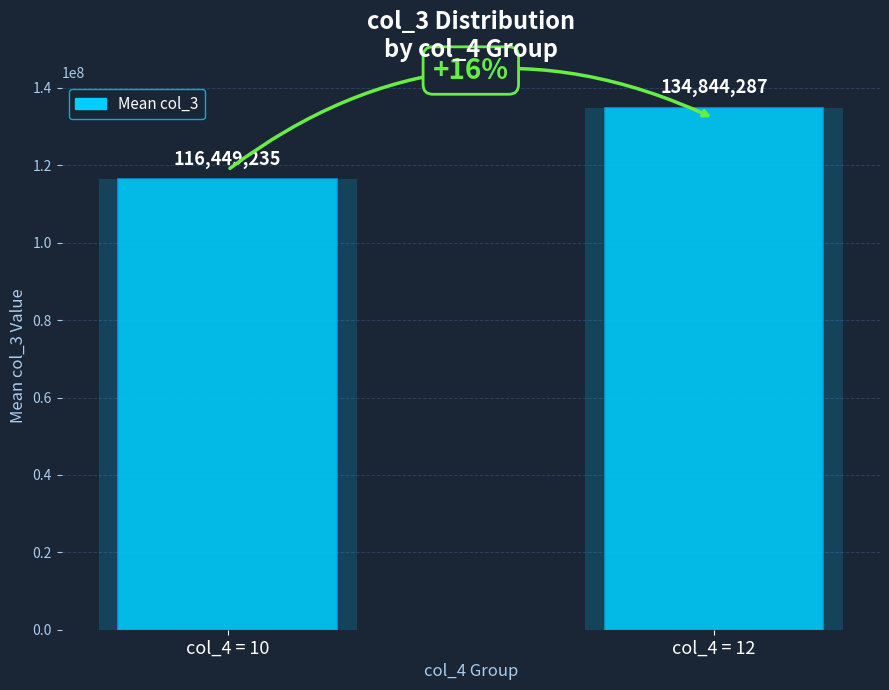

What is the value of the 2nd bar from the left?

134844287